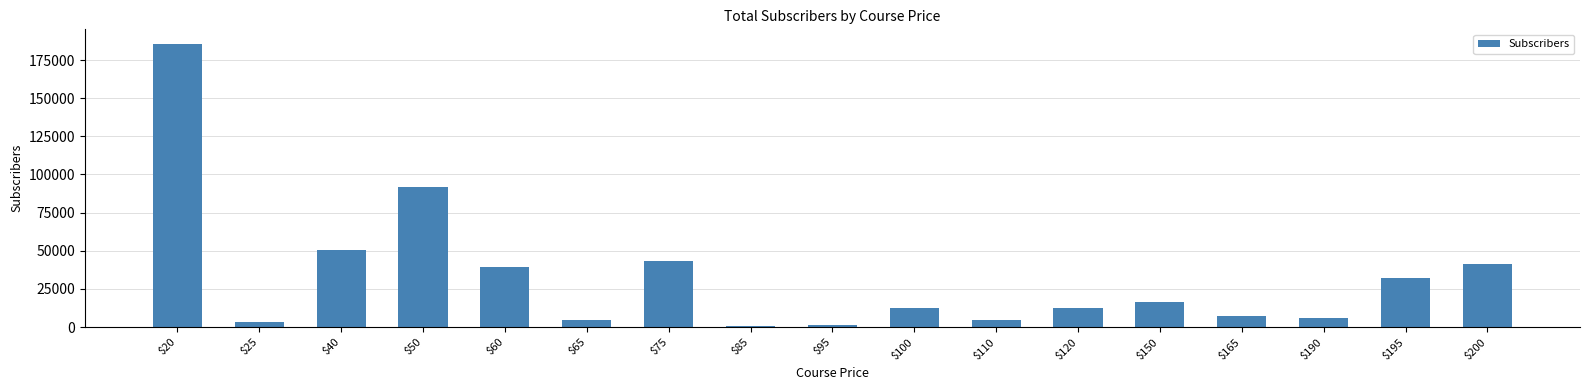

What is the ratio of the value at $75 to the value at $200?

1.0